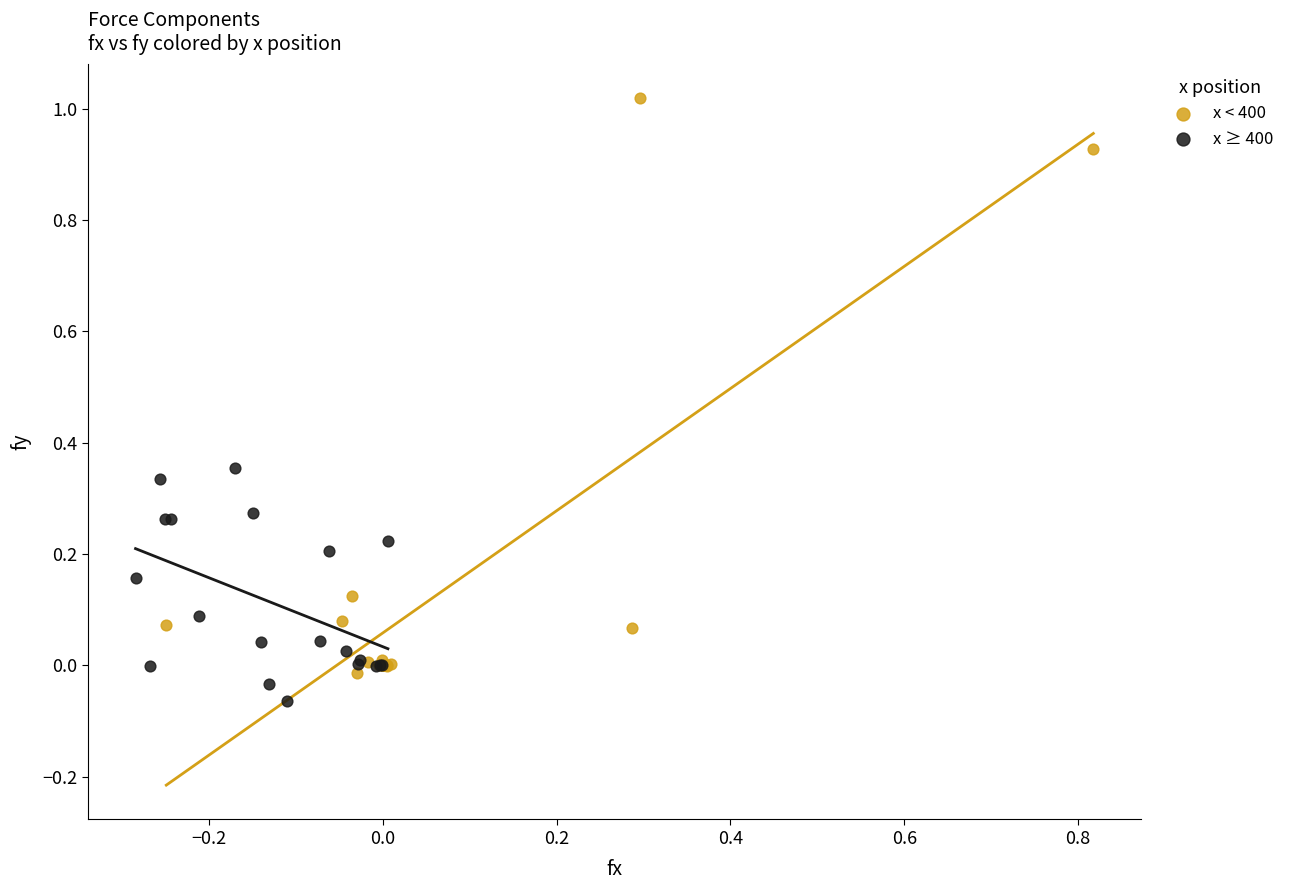

Which series has the widest spread of Y values?

x < 400